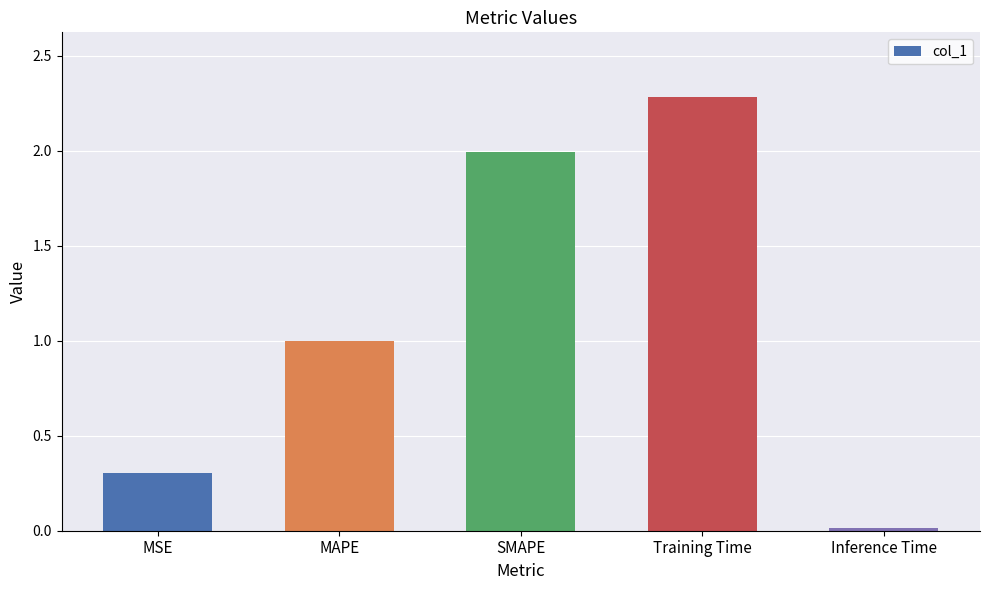

Read the value at SMAPE.

2.0